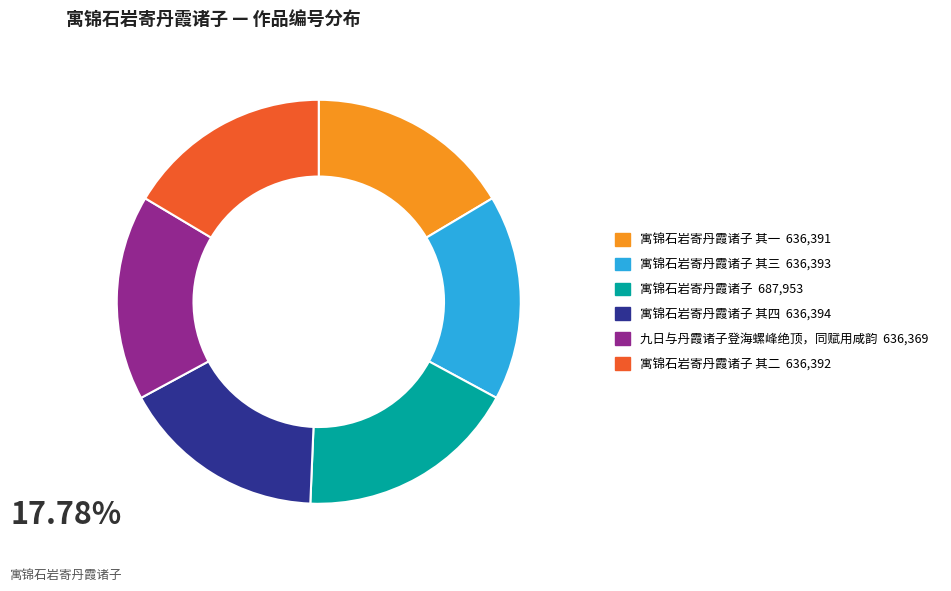

How many segments does this pie chart have?

6